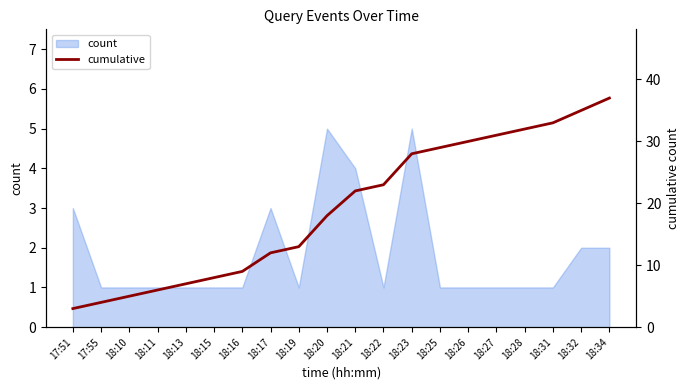

At which label is the value closest to 20?

18:20